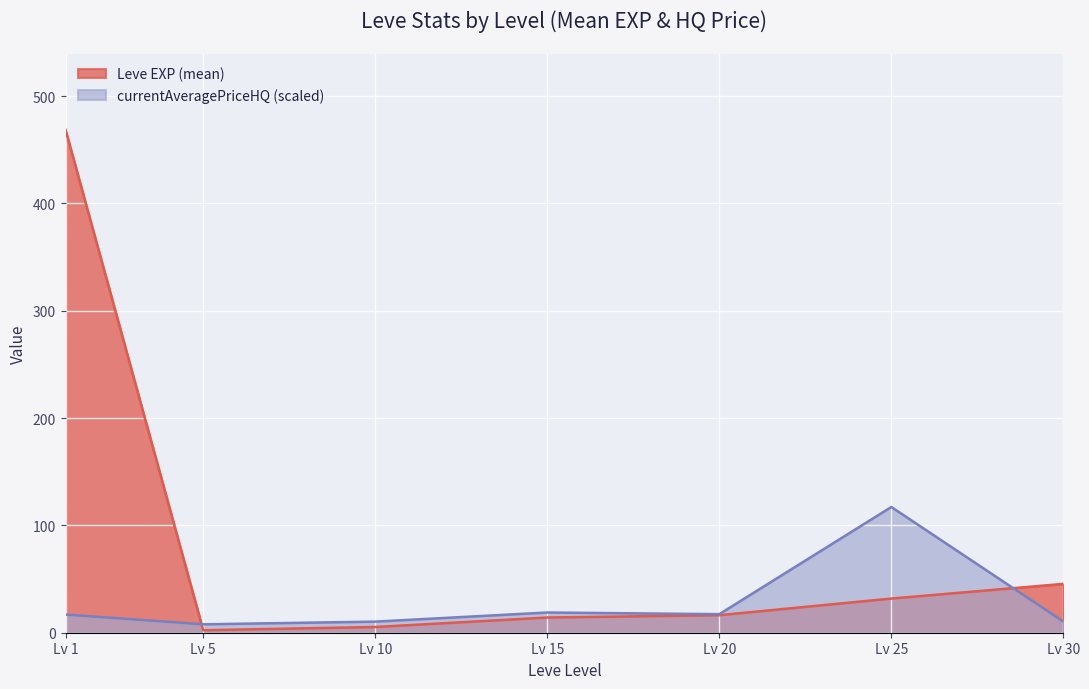

What is the value of the 5th point from the left?

16.3